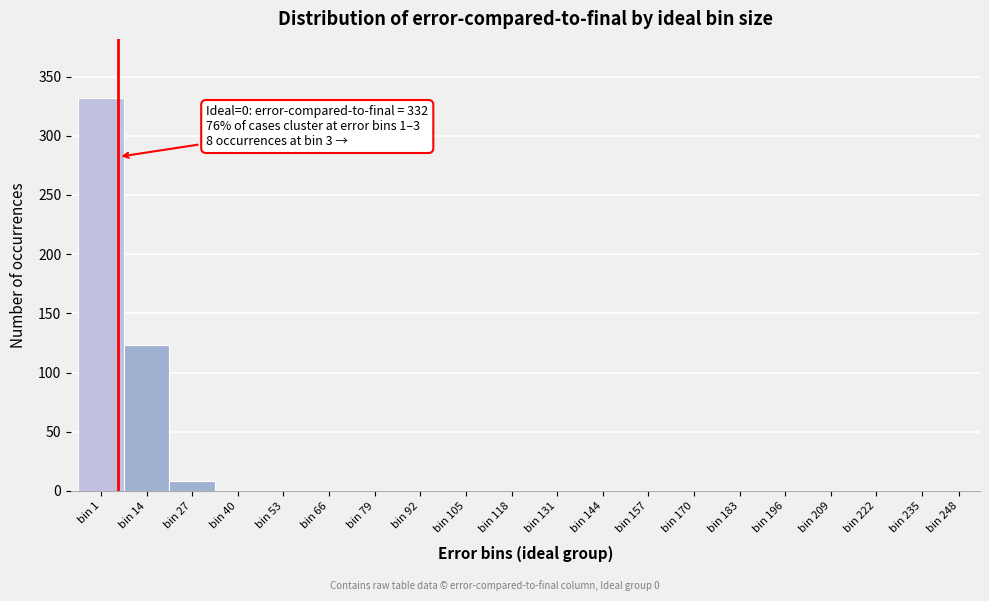

Reading left to right, transcribe all the data shown in this chart.

bin 1=332	bin 14=123	bin 27=8	bin 40=0	bin 53=0	bin 66=0	bin 79=0	bin 92=0	bin 105=0	bin 118=0	bin 131=0	bin 144=0	bin 157=0	bin 170=0	bin 183=0	bin 196=0	bin 209=0	bin 222=0	bin 235=0	bin 248=0